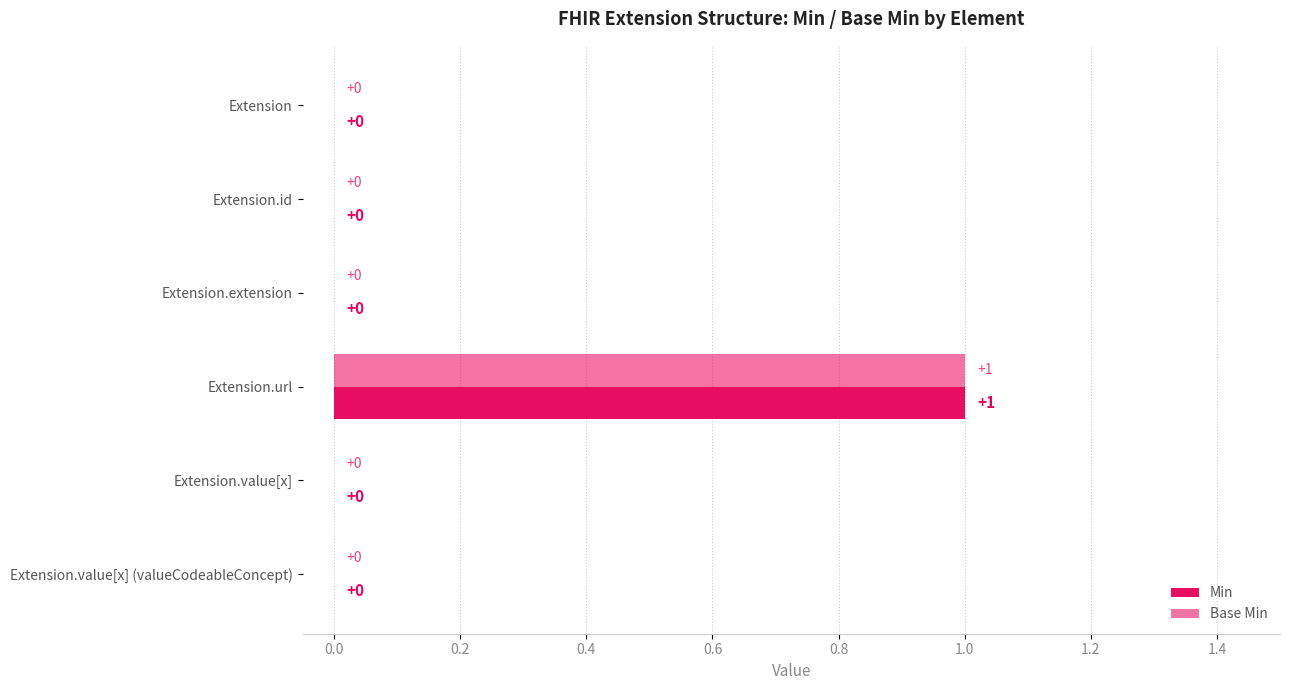

How many values in Min are above zero?

1